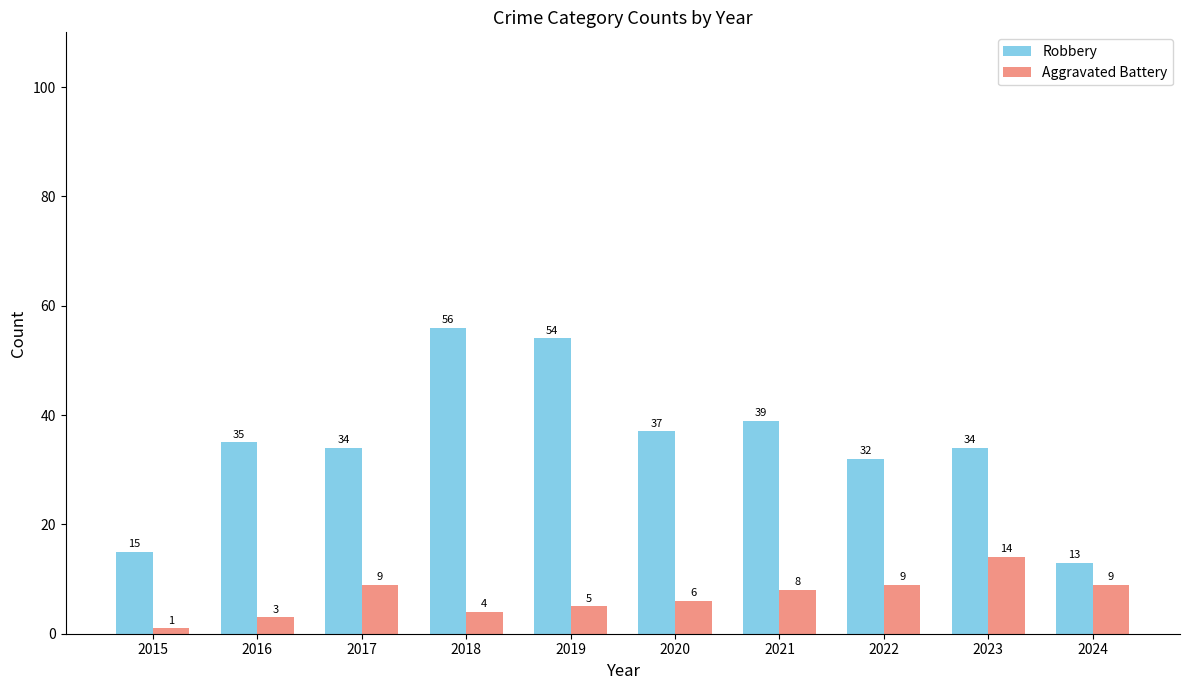

How many bars are there in total?

20